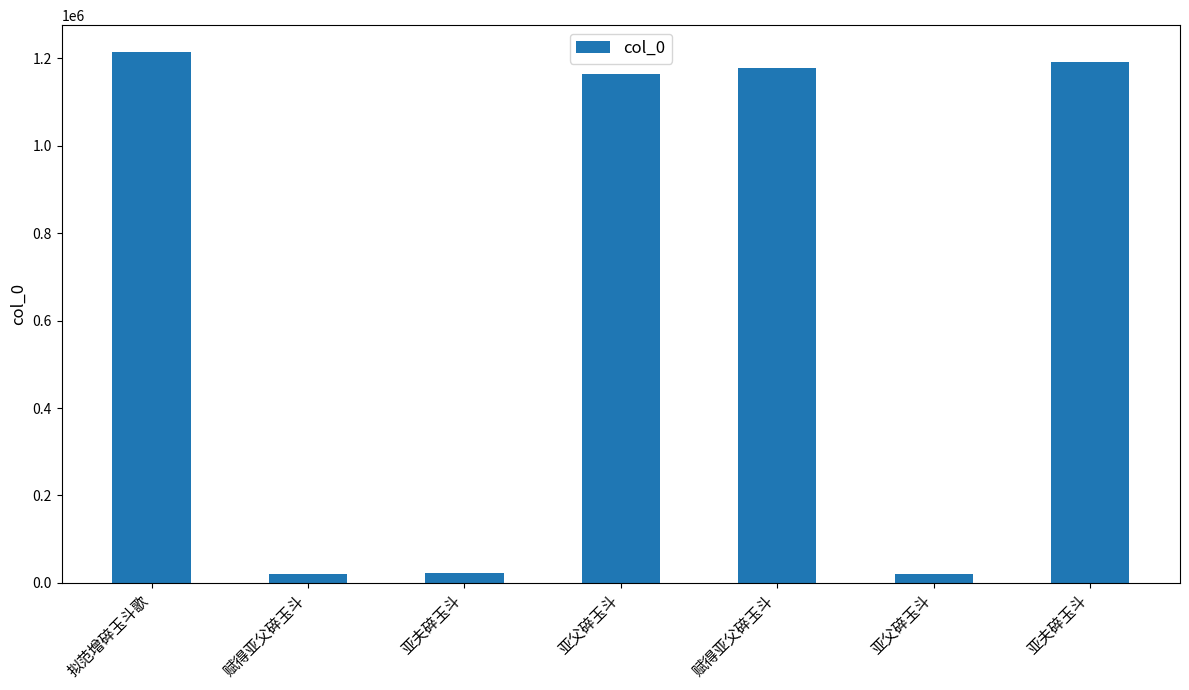

Are the bars grouped side by side (vs. stacked)?

No